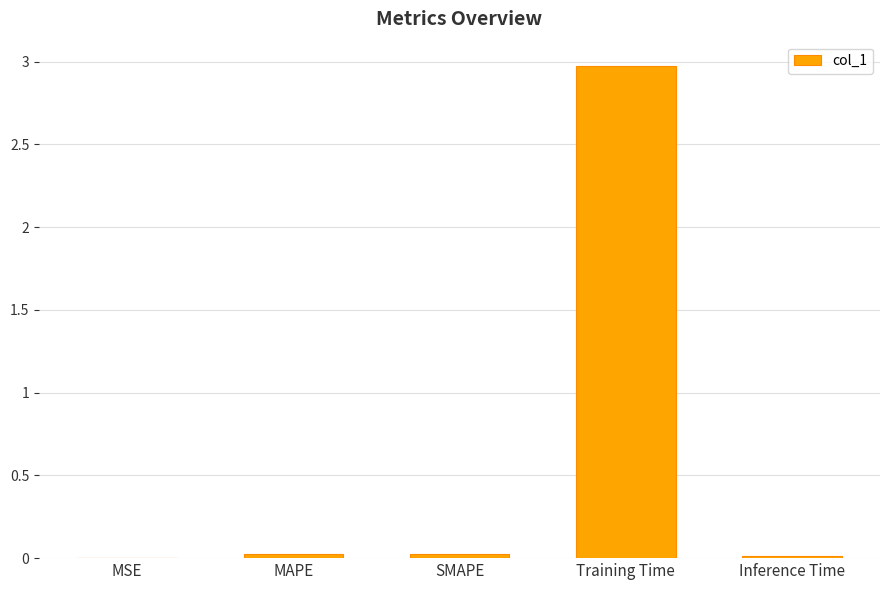

Which label corresponds to the largest value in the chart?

Training Time